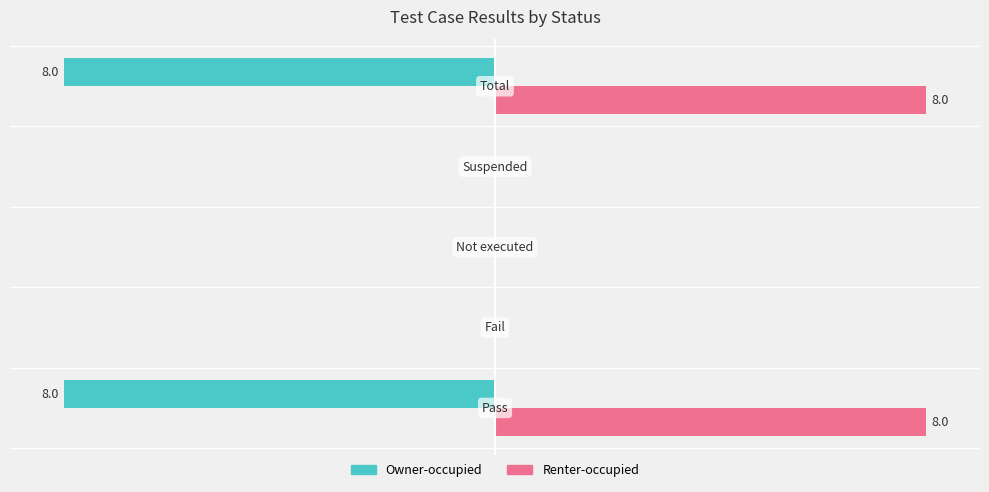

What are all the series names shown in the legend?

Owner-occupied, Renter-occupied